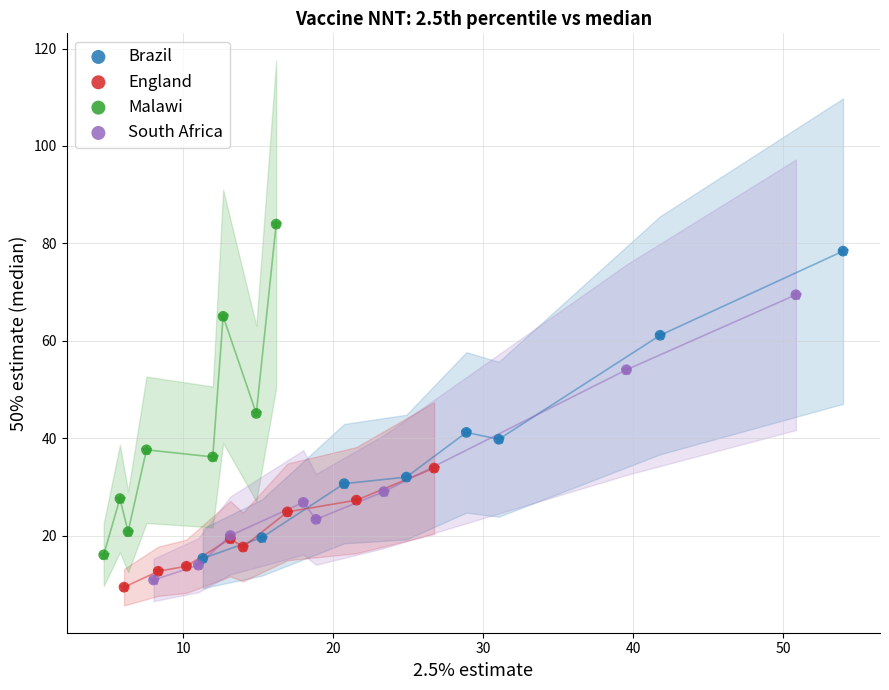

Which series reaches the maximum Y coordinate?

Malawi